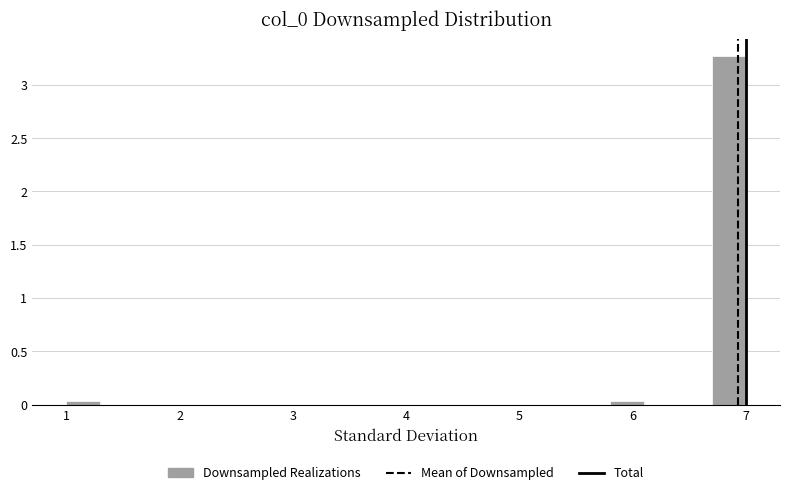

Around what value on the x-axis is the tallest bar? Give the approximate position of its centre, as read against the axis.

6.9